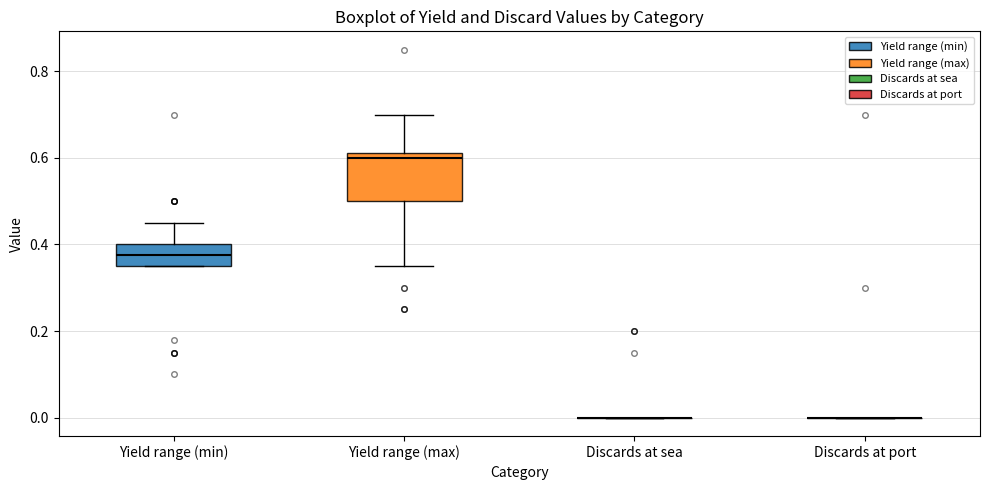

Reading left to right, transcribe this box plot: for each box, give where its median line is, the range the box spans, and where its two whiskers end, as read against the y-axis. The values are not printed on the chart, so give them approximately, as read against the axis.

Yield range (min): median 0.38, box 0.36 to 0.40, whiskers 0.36 to 0.46
Yield range (max): median 0.60, box 0.50 to 0.62, whiskers 0.36 to 0.70
Discards at sea: box collapsed to a line at 0.00, whiskers 0.00 to 0.00
Discards at port: box collapsed to a line at 0.00, whiskers 0.00 to 0.00